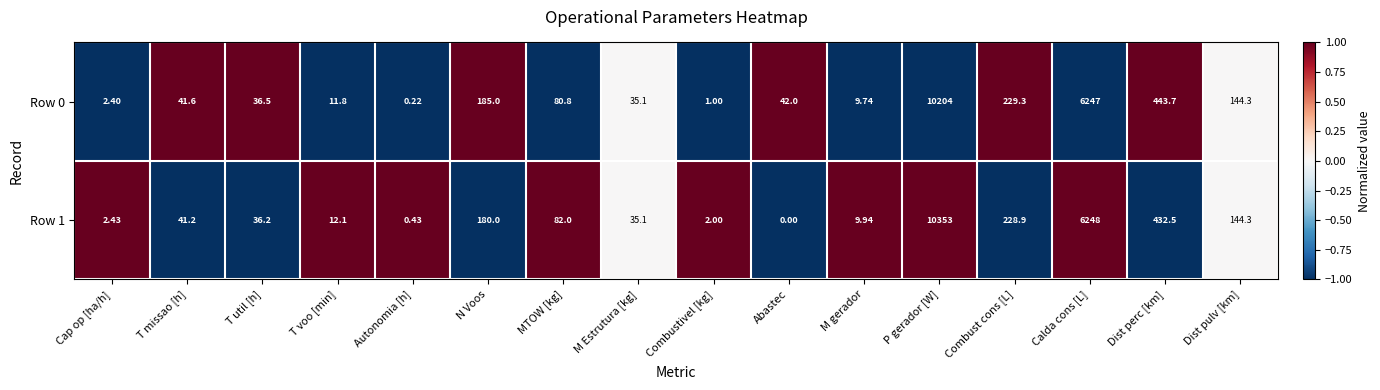

Rank the categories by Row 0 value from lowest to highest.

Autonomia [h], Combustivel [kg], Cap op [ha/h], M gerador, T voo [min], M Estrutura [kg], T util [h], T missao [h], Abastec, MTOW [kg], Dist pulv [km], N Voos, Combust cons [L], Dist perc [km], Calda cons [L], P gerador [W]